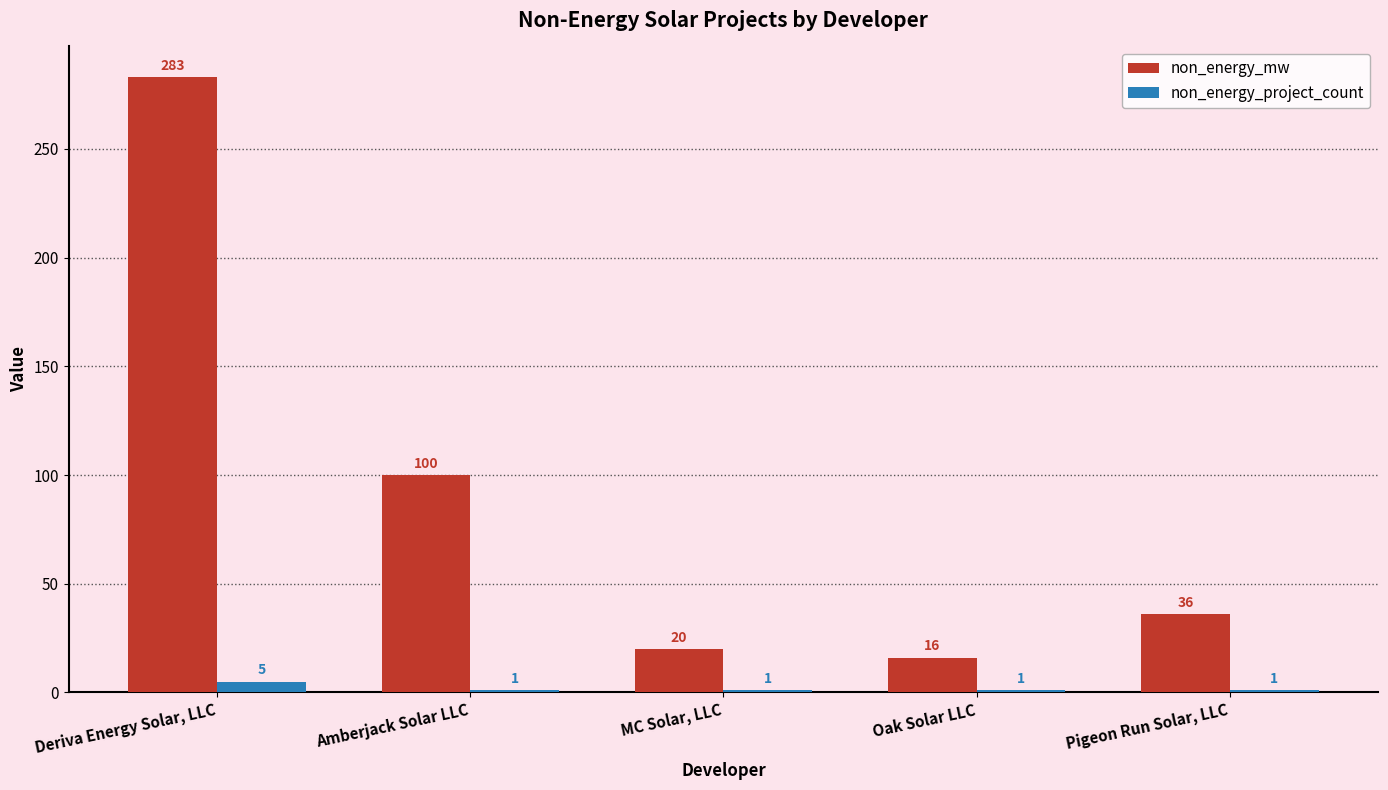

Is it true that non_energy_mw equals 24 at Pigeon Run Solar, LLC?

False